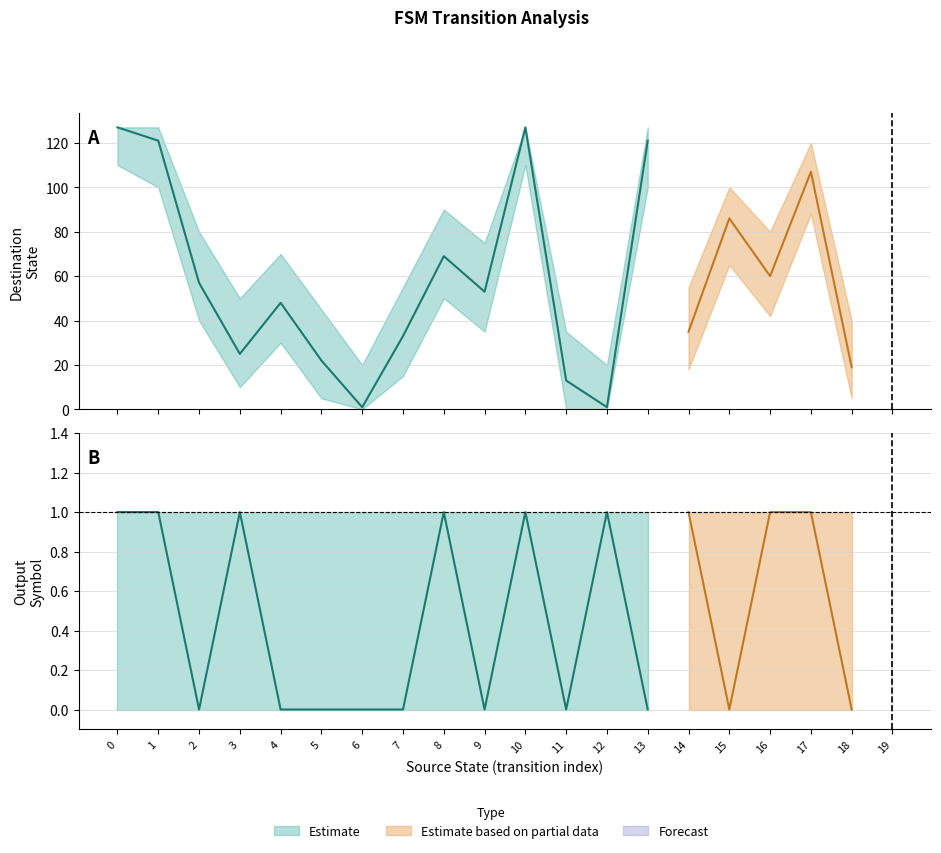

Which series changed the most between 5 and 15?

destination_state